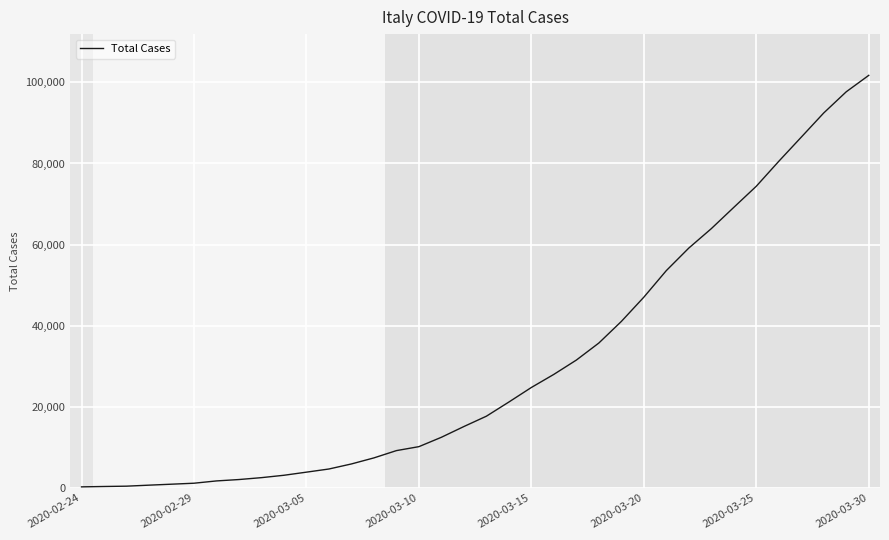

What is the sum of all values?

1107547